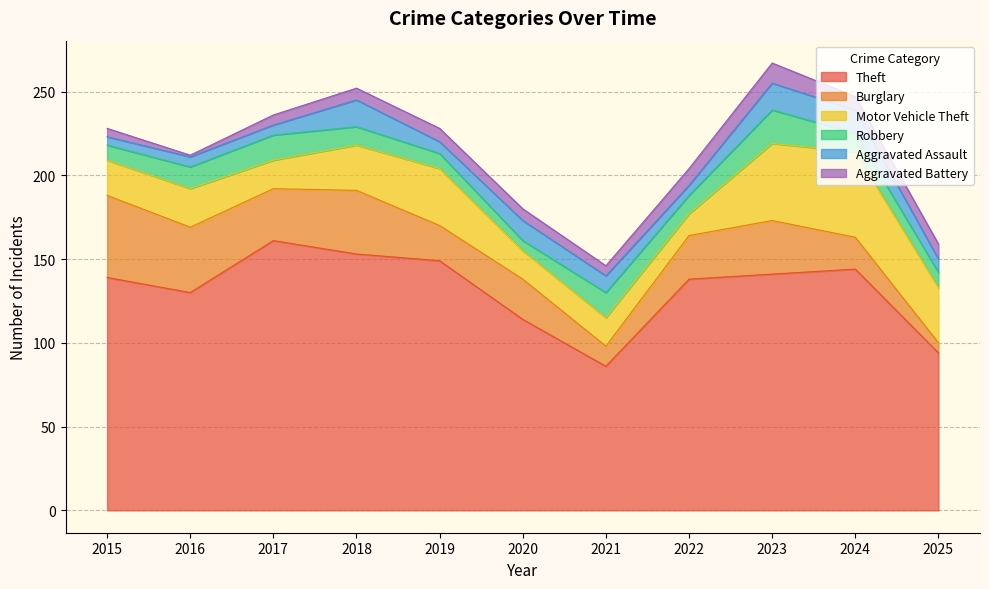

Where is the first local minimum for Burglary?

2017